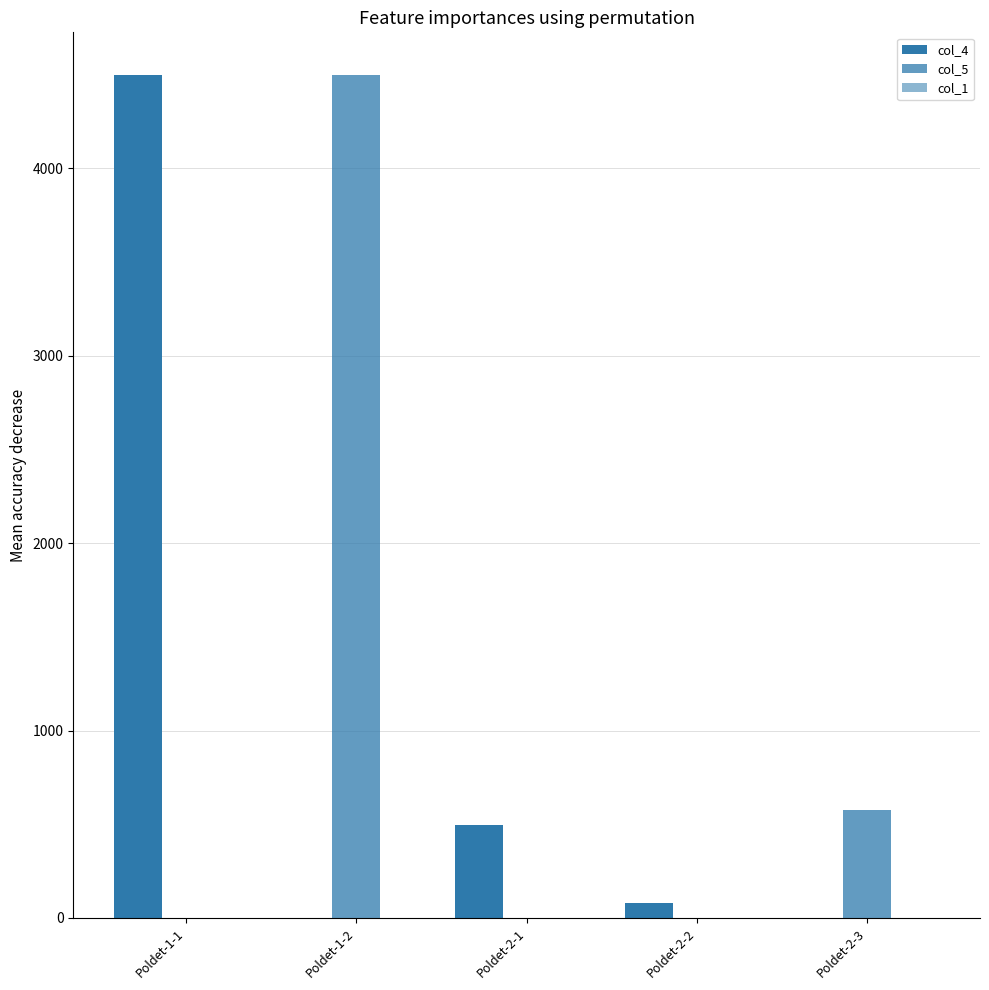

What position from the left is Poldet-1-1?

1